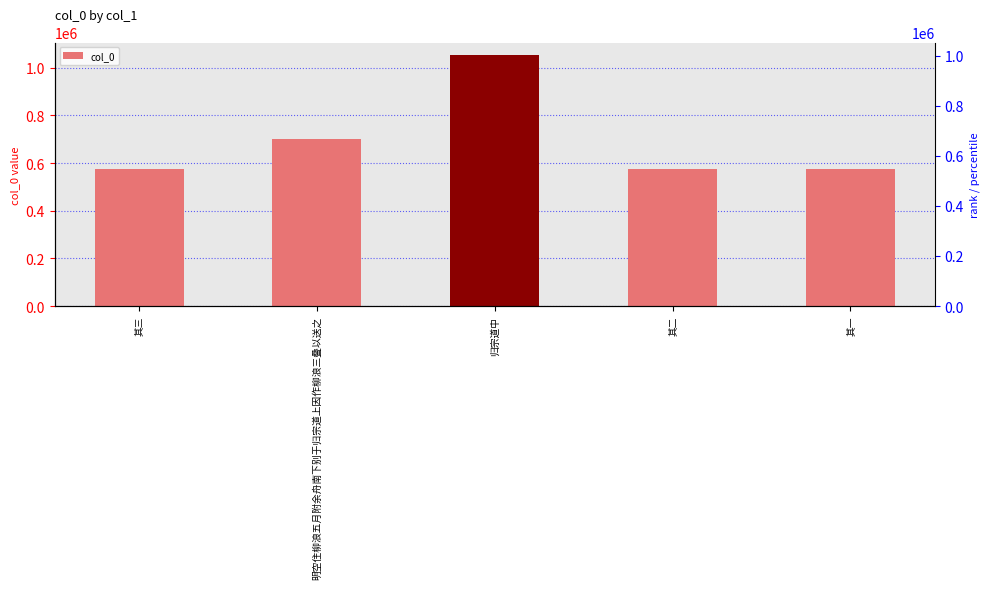

Which label corresponds to the largest value in the chart?

归宗道中